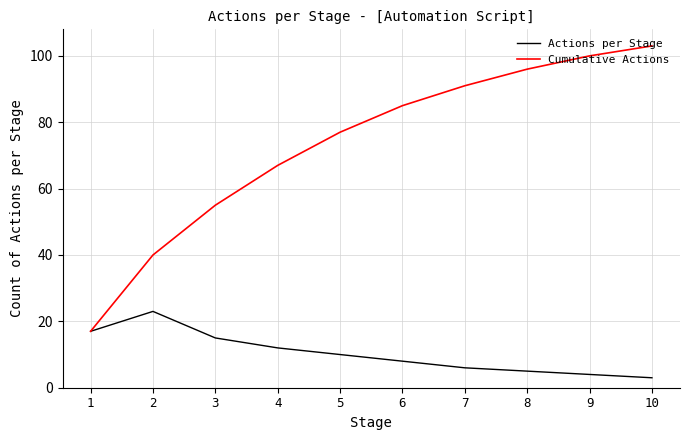

What is the maximum value for Actions per Stage?

23